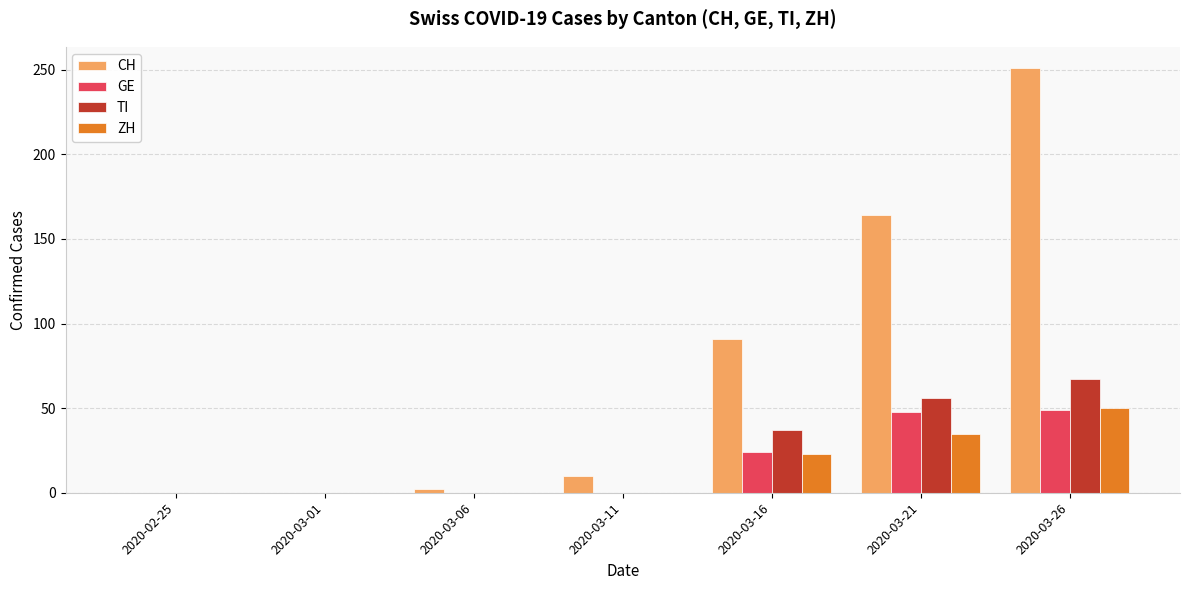

Which category has the highest value in the ZH series?

2020-03-26